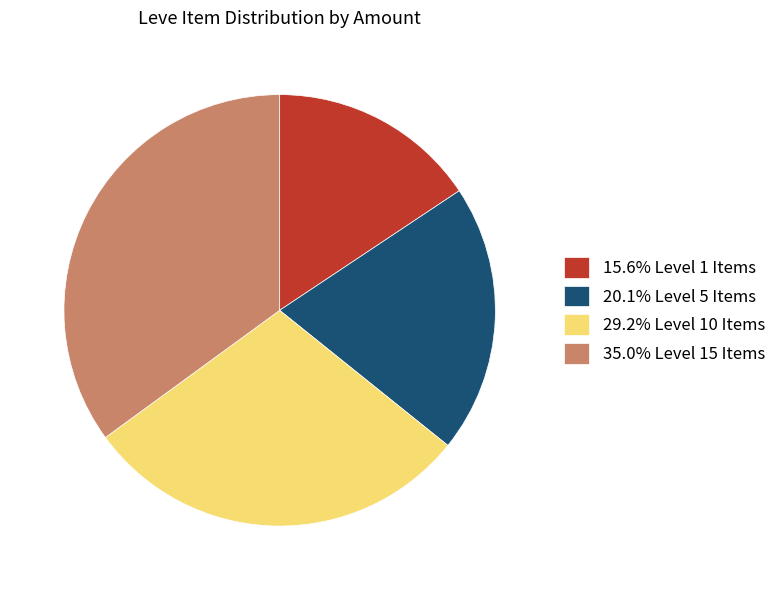

Does 15.6% Level 1 Items account for over 50% of the chart?

No